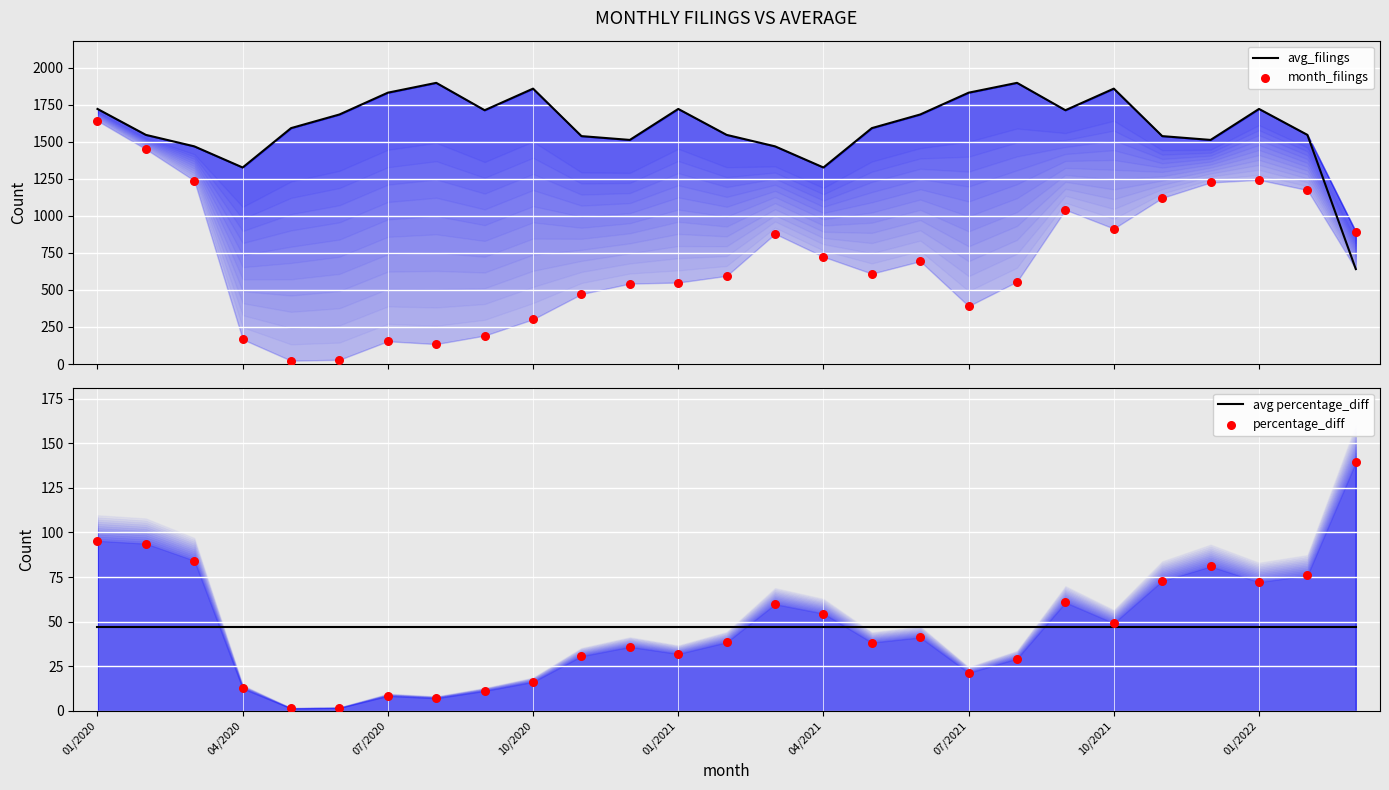

Which series reaches the maximum Y coordinate?

avg_filings